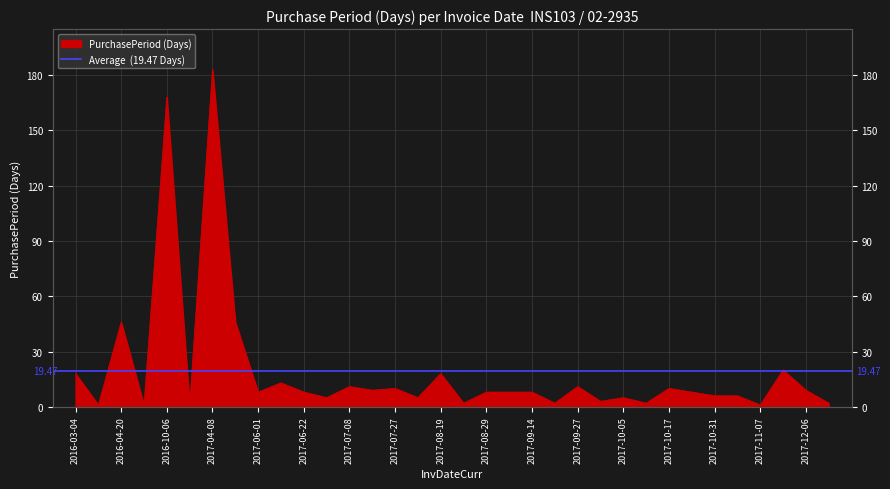

What position from the left is 2016-04-21?

4